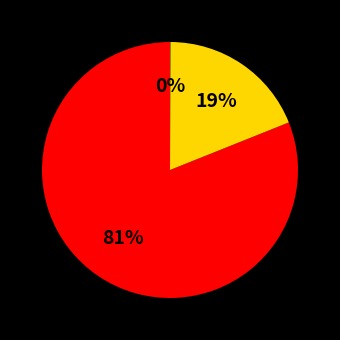

Is there any slice that represents more than half of the pie?

Yes